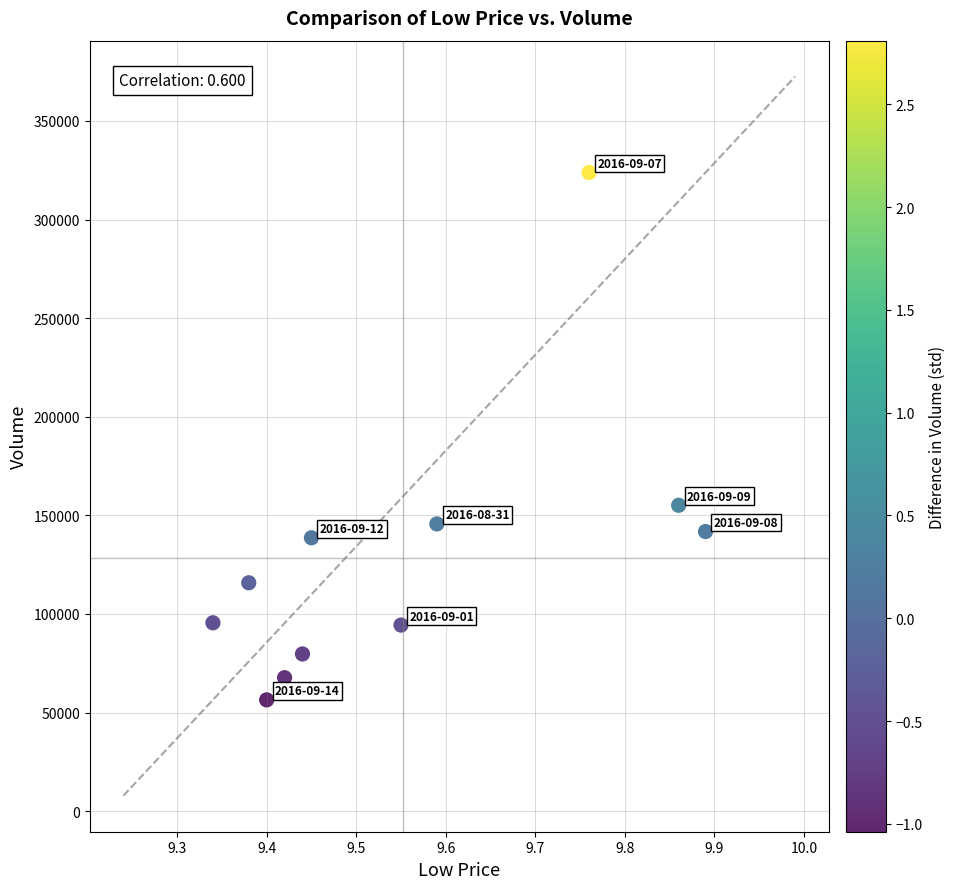

What Y value in the scatter plot is closest to 190142?

155116.1